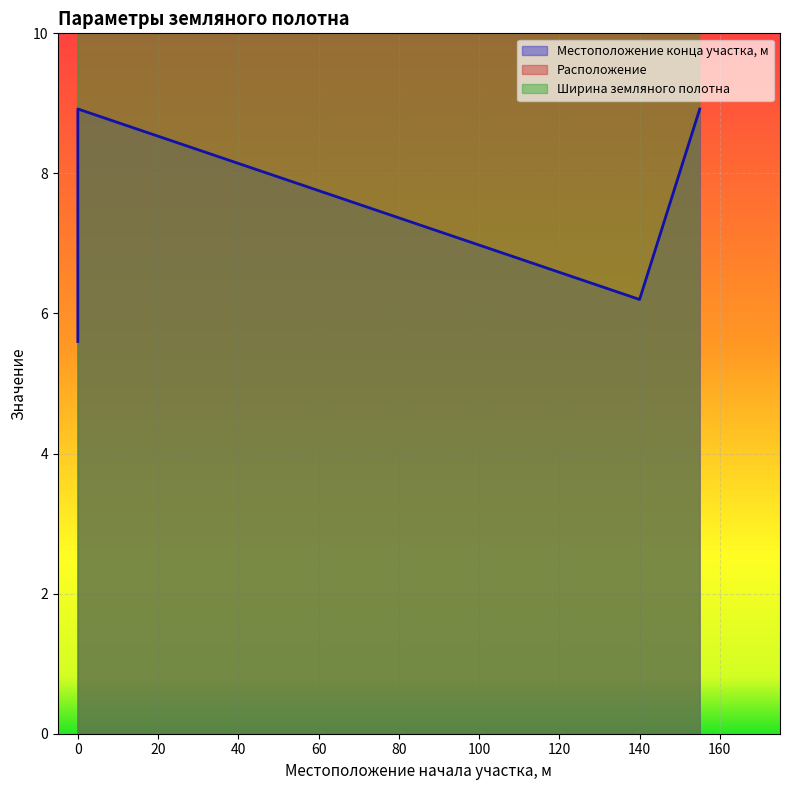

What is the value of the Ширина земляного полотна point at the 4th from the left?

36.0